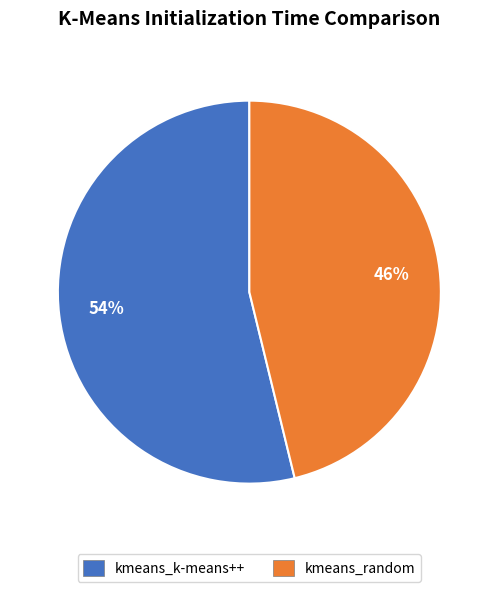

Is the sum of kmeans_k-means++ and kmeans_random greater than half?

Yes